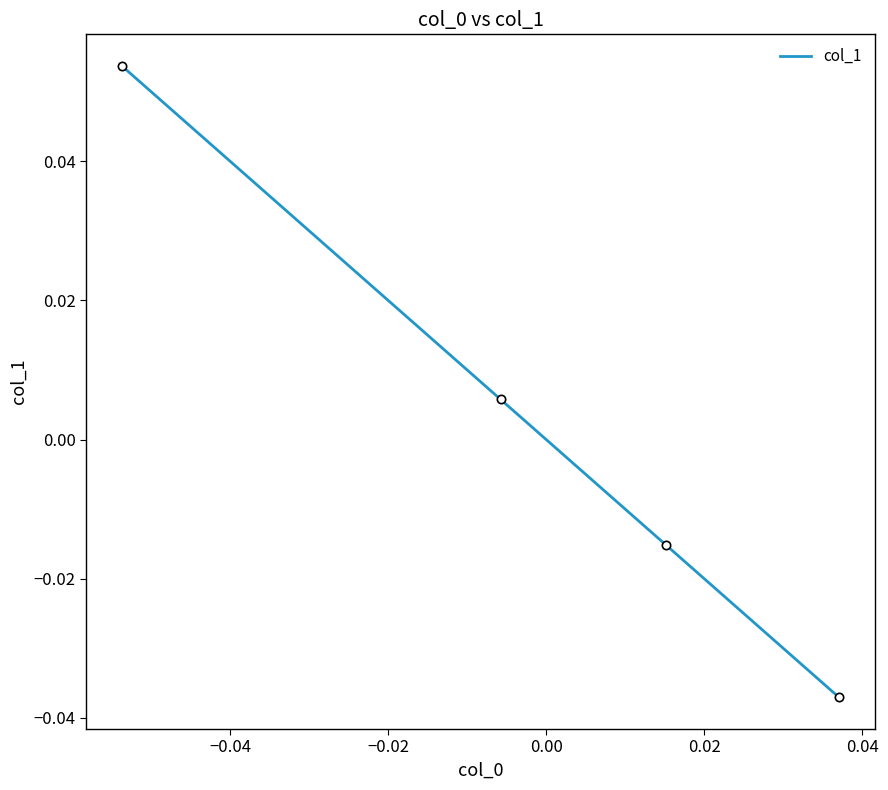

True or false: there are more than 2 points higher than both neighbors.

False